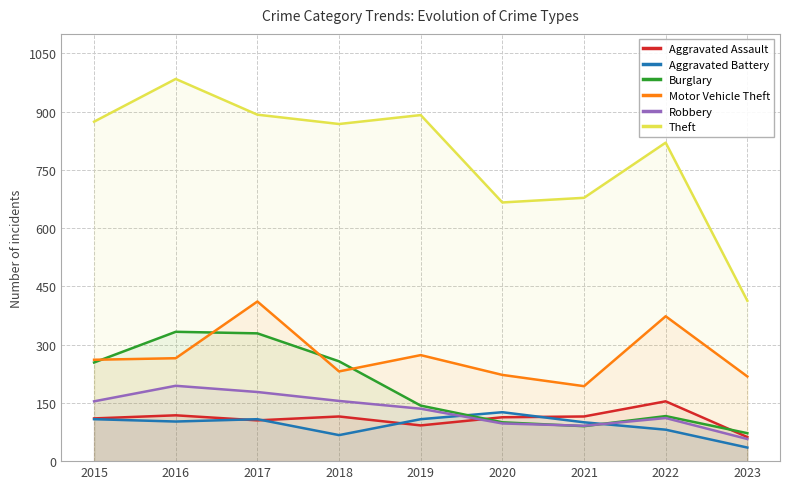

What value does the Motor Vehicle Theft series have at 2022, to the nearest 10?

370